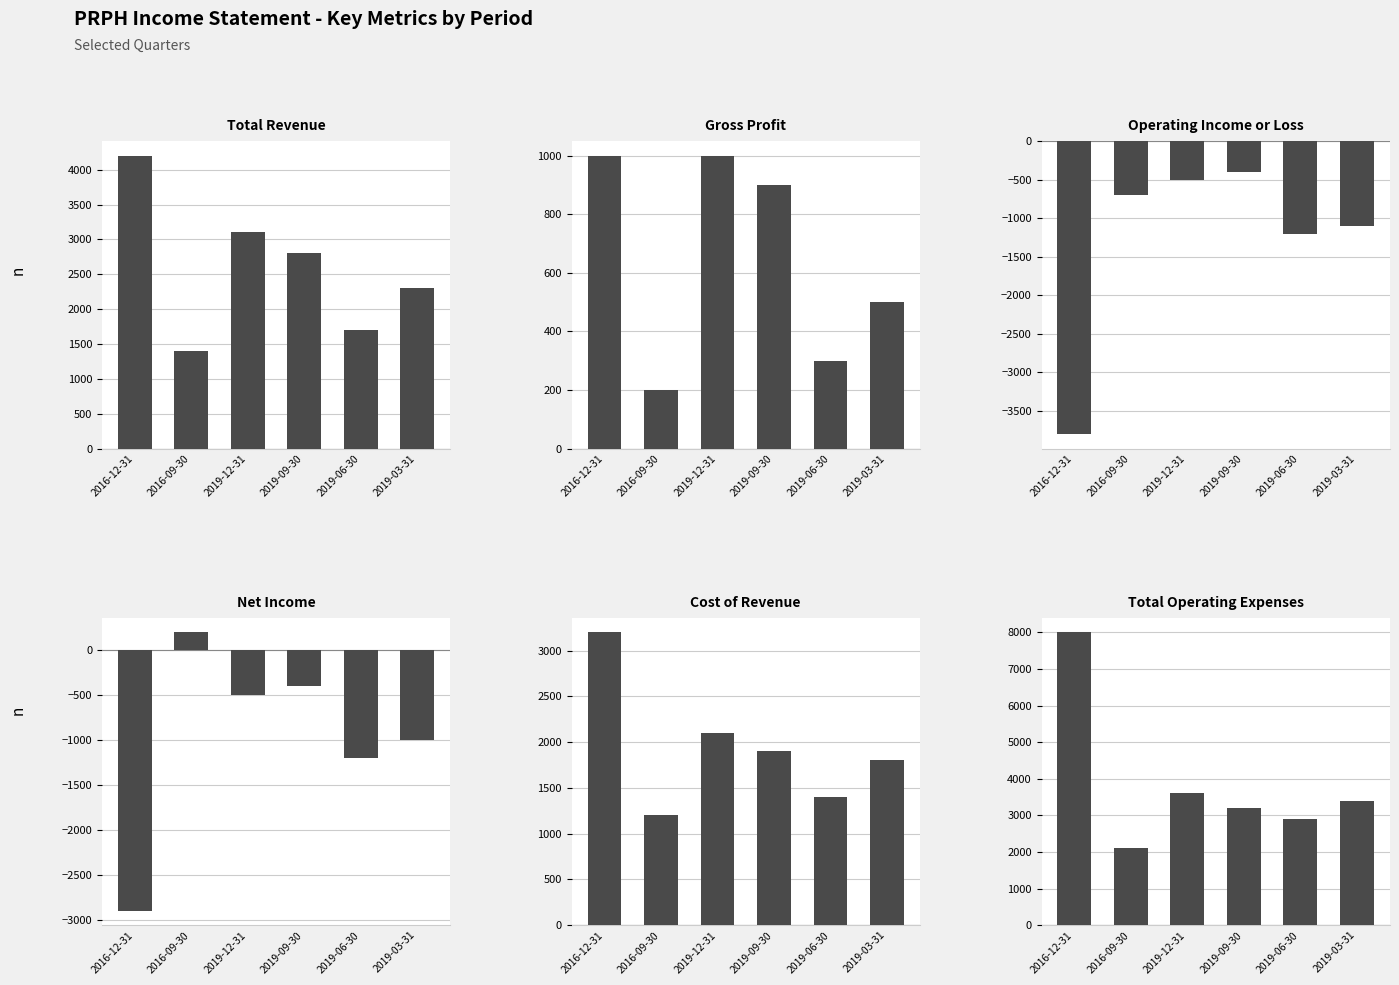

What is the label of the 2nd bar from the left?

2016-09-30